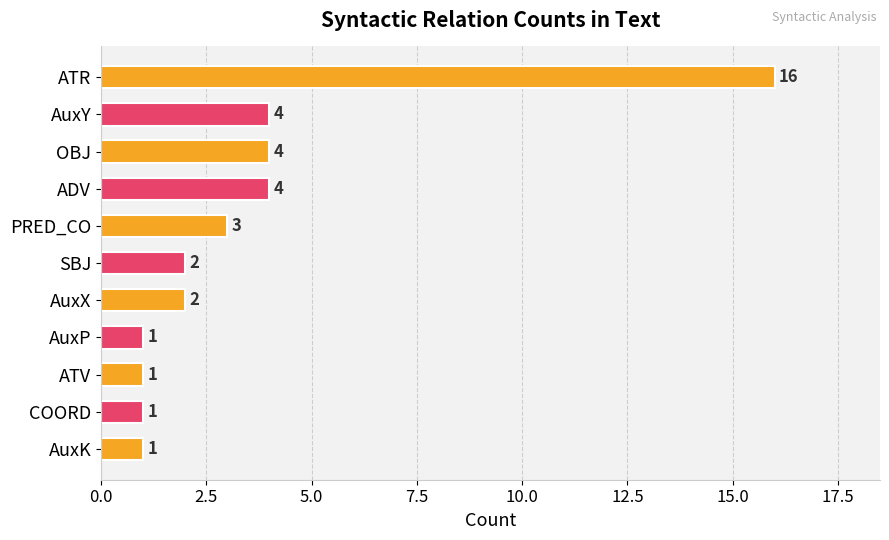

What is the sum of the values at ADV and ATR?

20